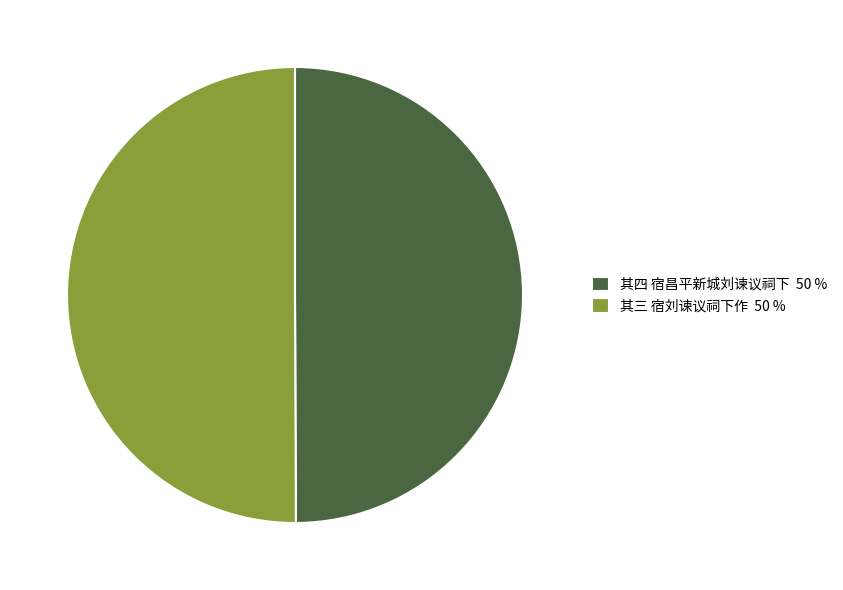

The 其三 宿刘谏议祠下作 50 % slice represents 50% of the pie. True or false?

True